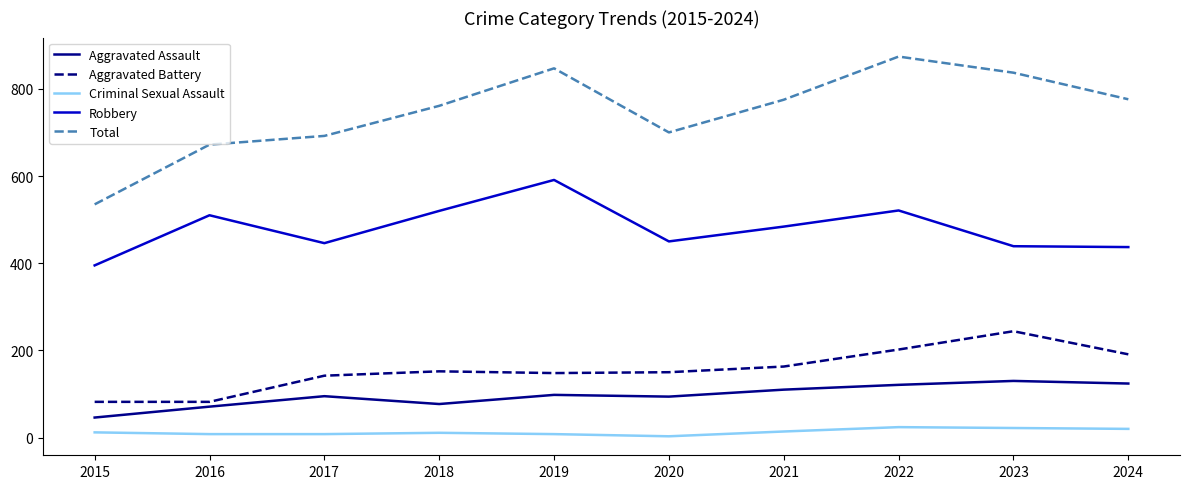

What is the difference between the Criminal Sexual Assault values at 2021 and 2023?

8